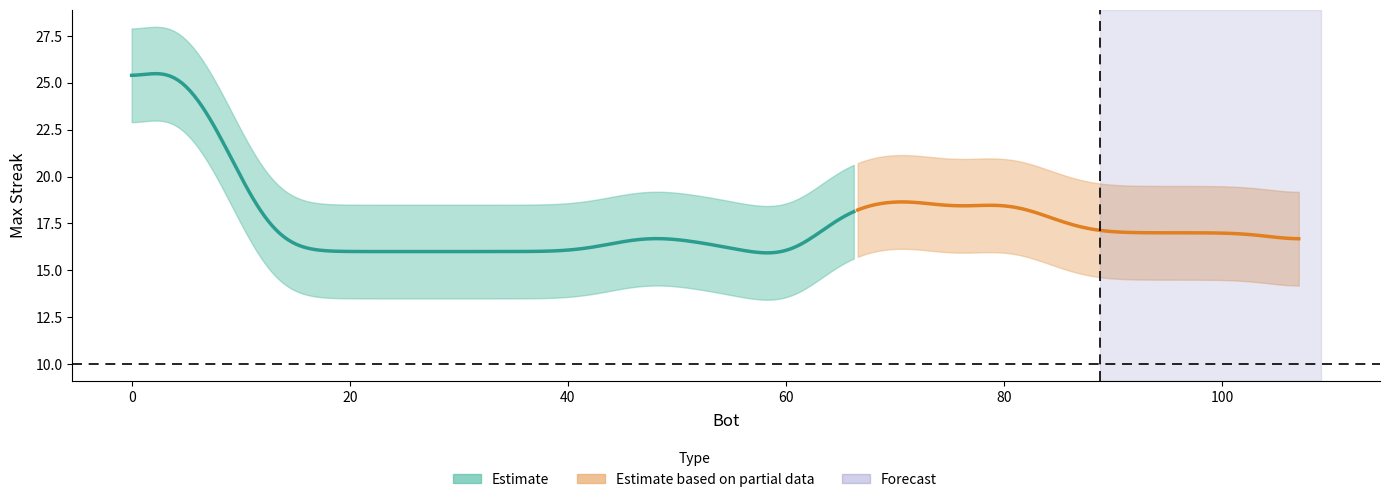

Between 1 and 47, which is larger?

1